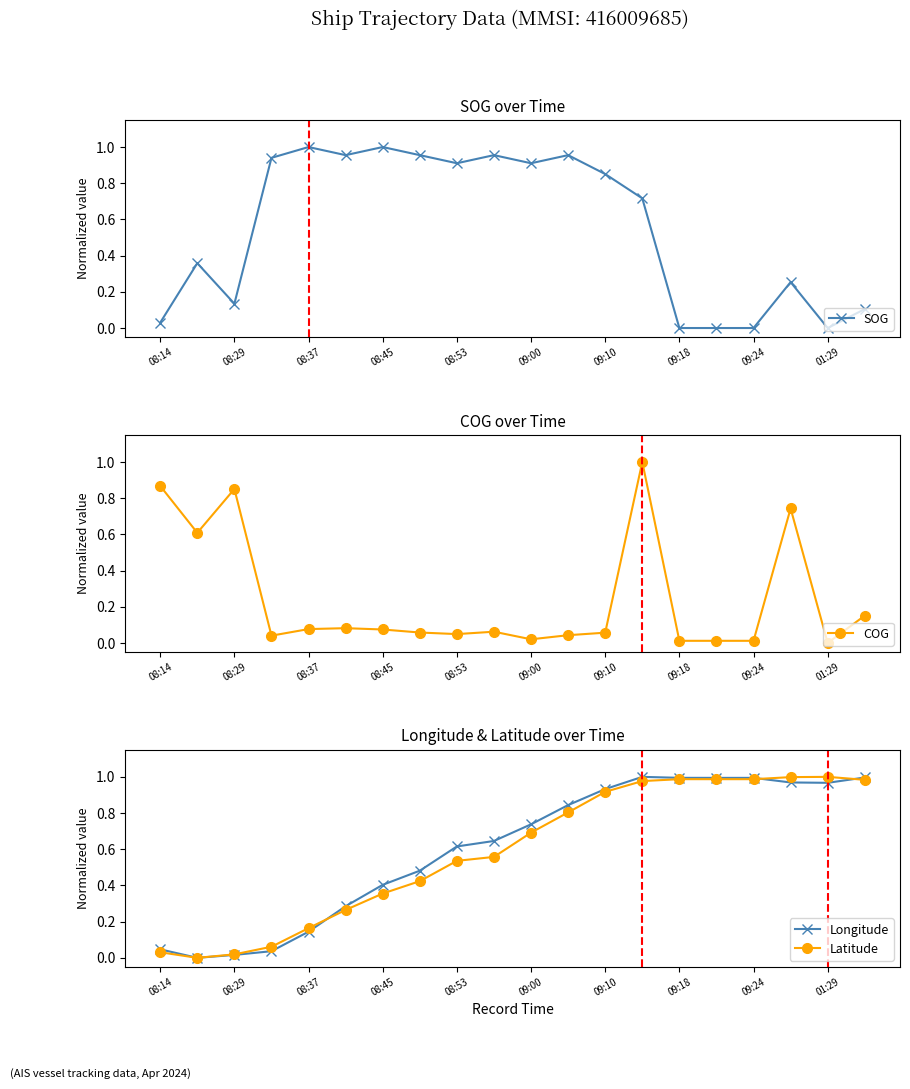

True or false: Longitude has a value of 0.4 at 08:45.

True